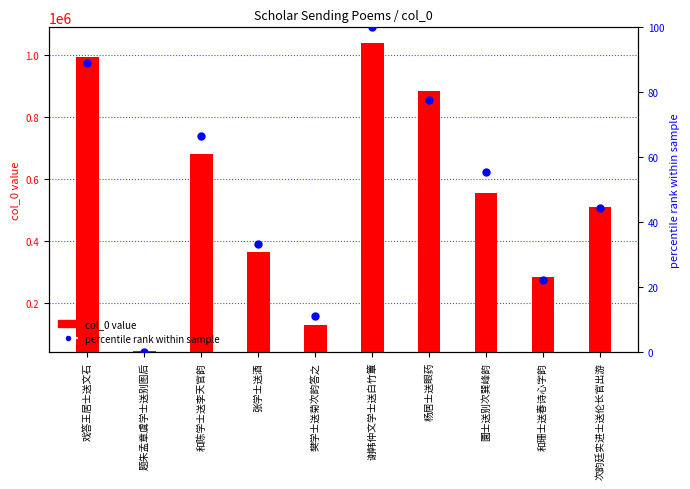

Which label corresponds to the largest value in the chart?

谢韩仲文学士送白竹簟